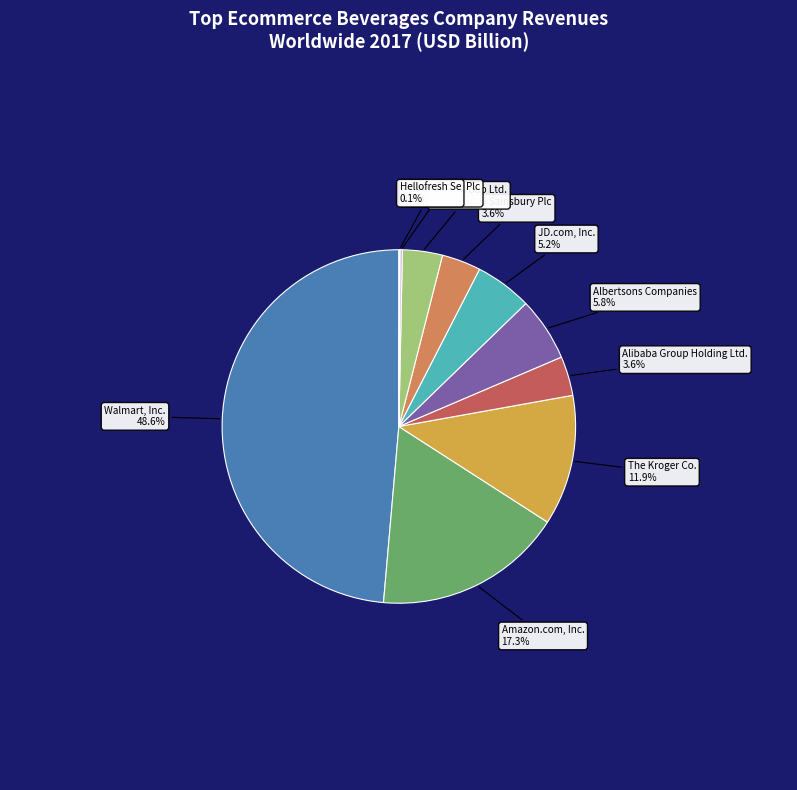

Is there a majority slice in this chart?

No